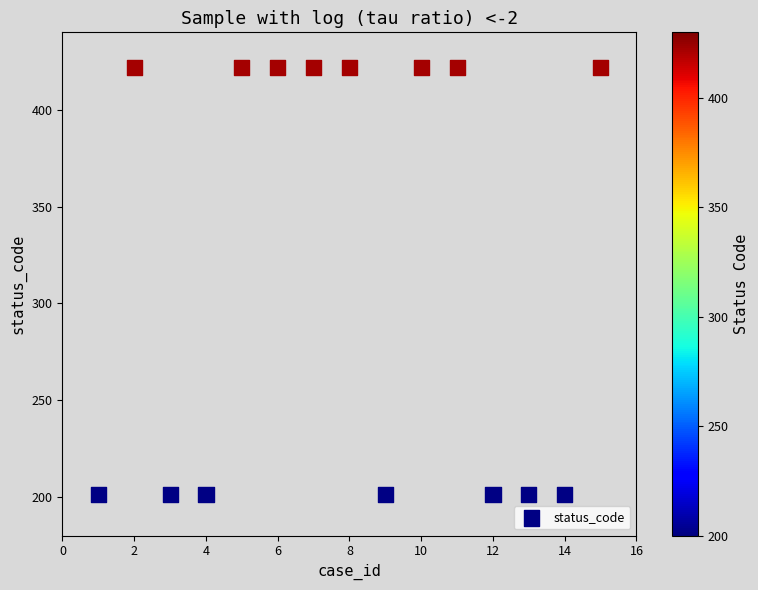

What is the range of X values (max minus min)?

14